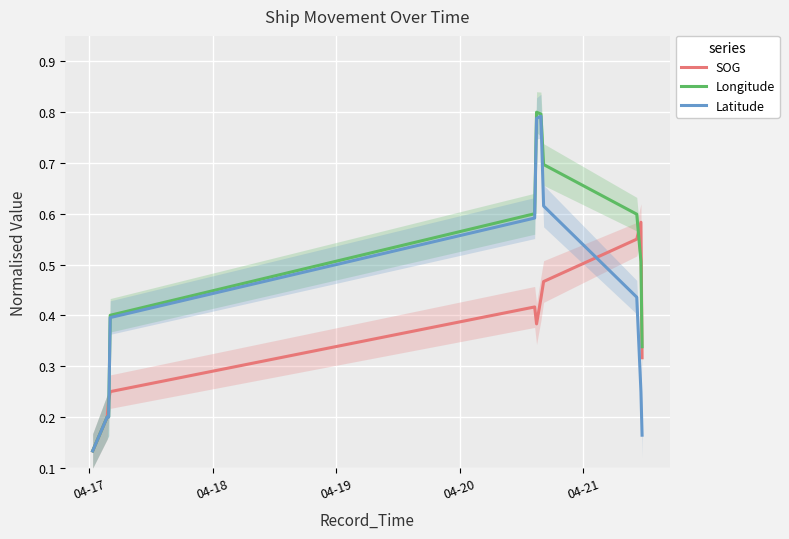

How many times do SOG and Longitude cross each other?

4